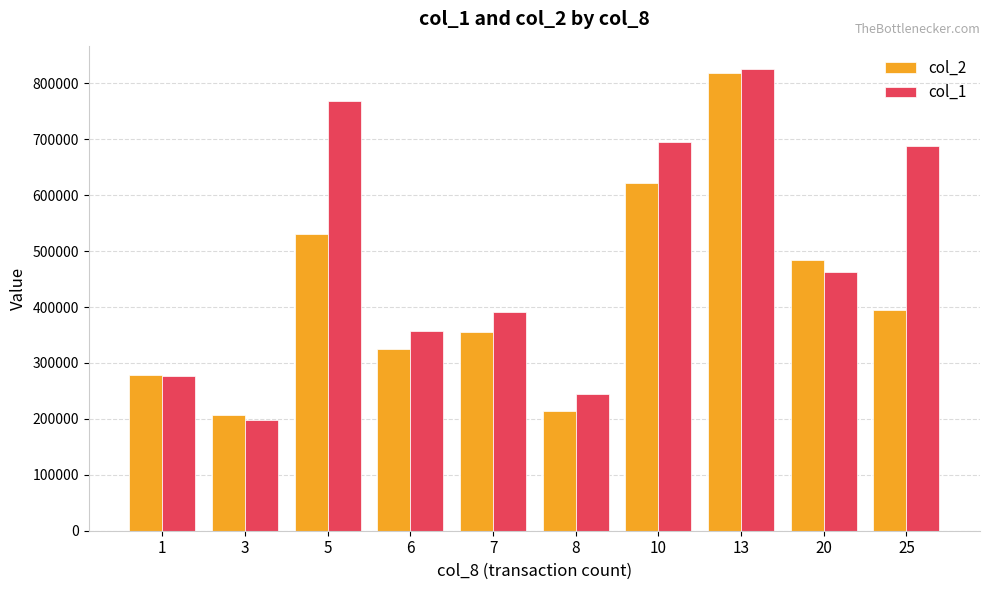

What is the difference between the col_2 values at 8 and 7?

140870